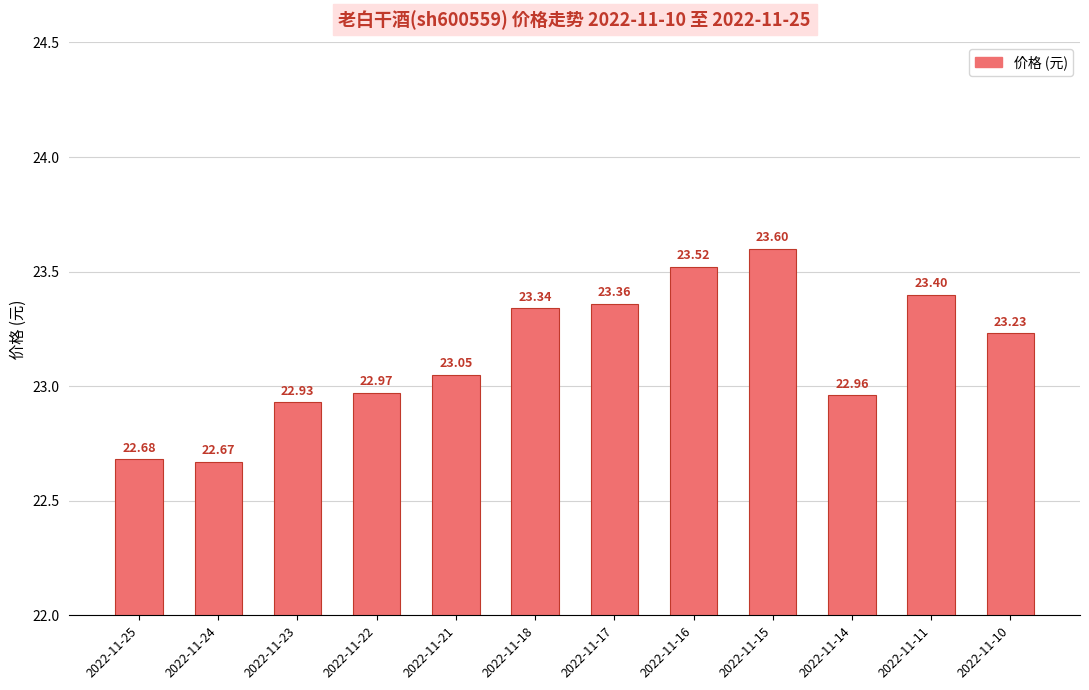

What is the average value?

23.1